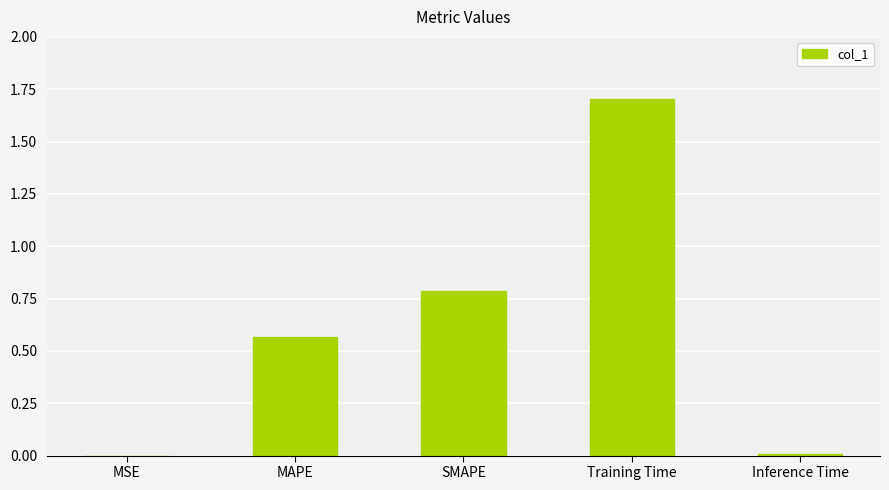

Which category has the highest value across all series?

Training Time